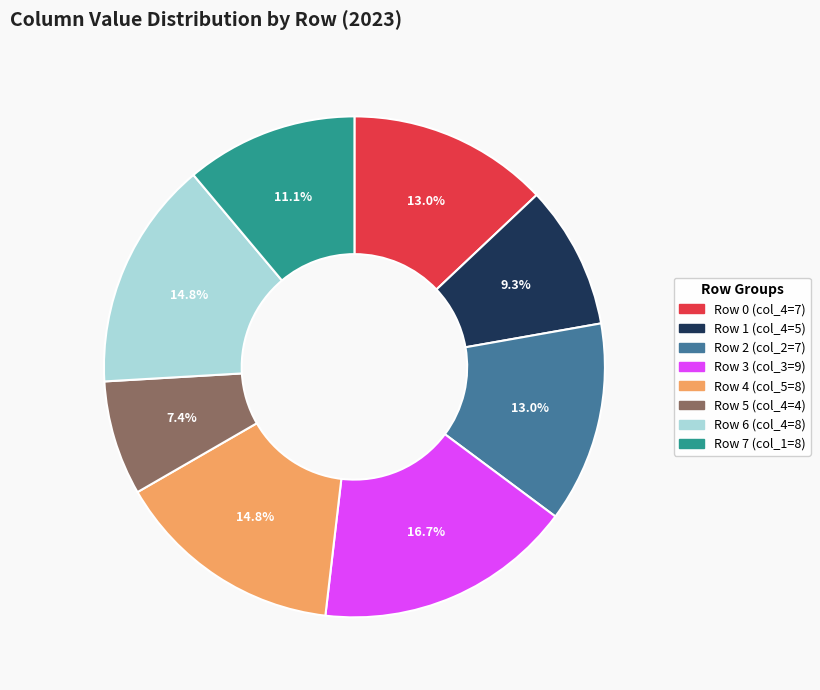

Does any single category account for the majority?

No